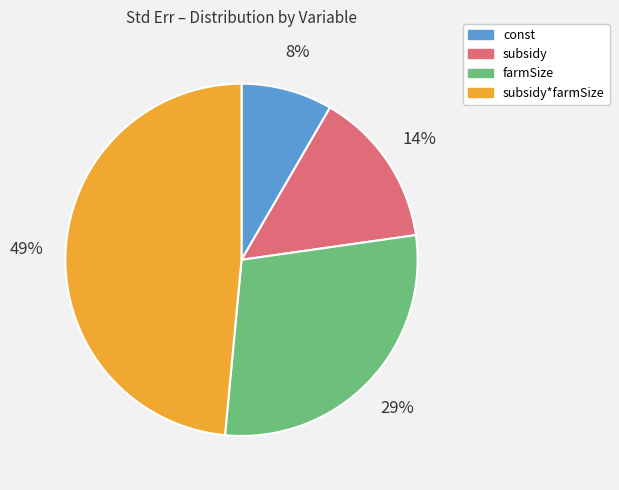

Is there any slice that represents more than half of the pie?

No